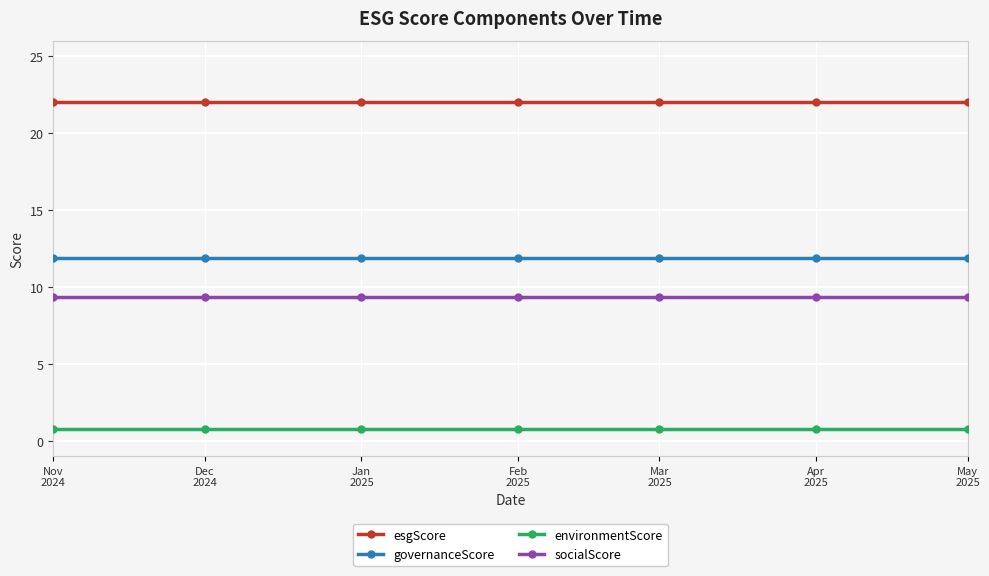

What is the maximum value for esgScore?

22.0